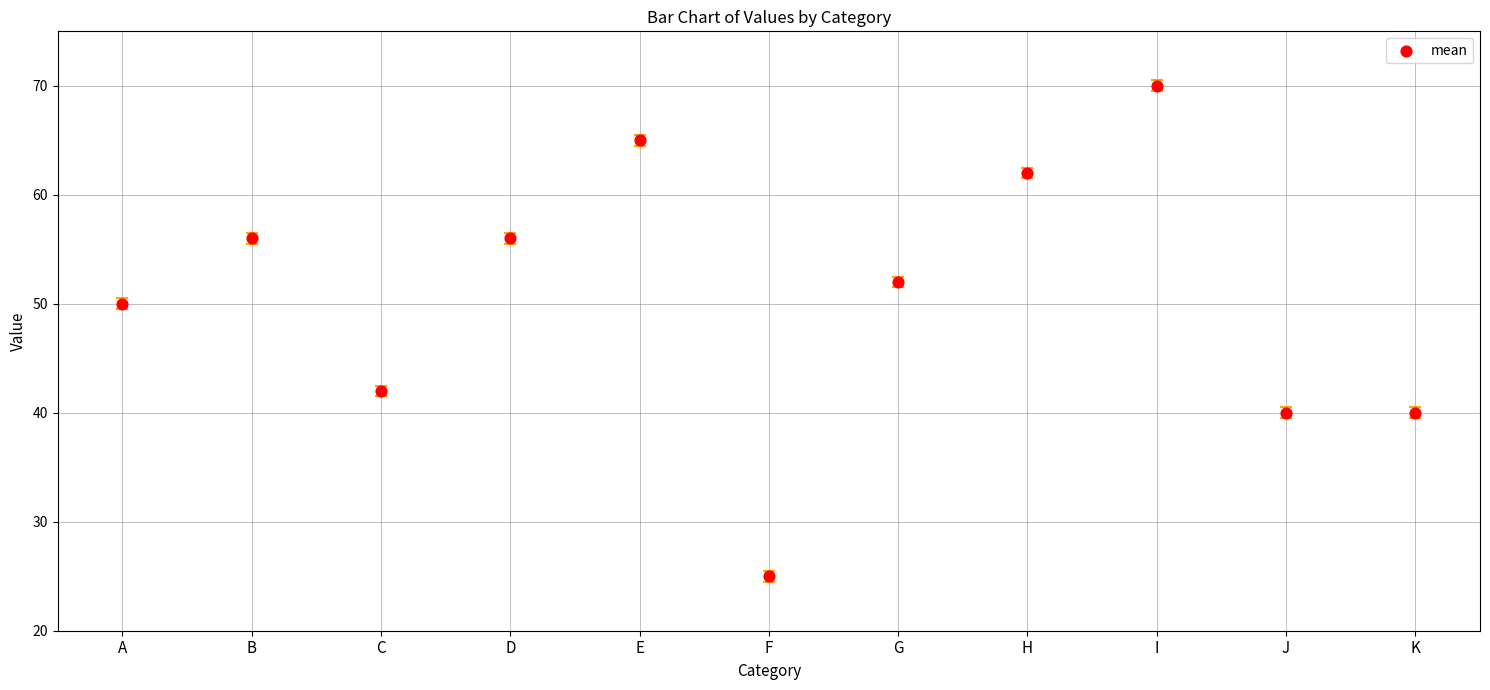

What Y value in the scatter plot is closest to 47?

50